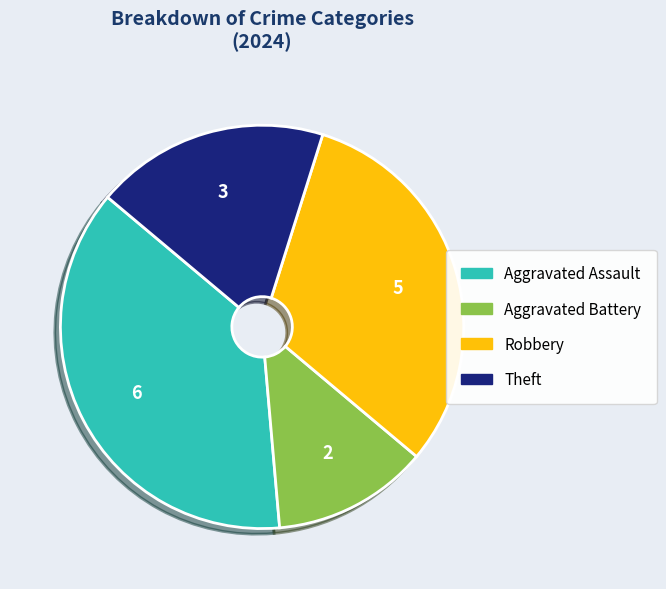

What is the largest slice in the pie chart?

Aggravated Assault